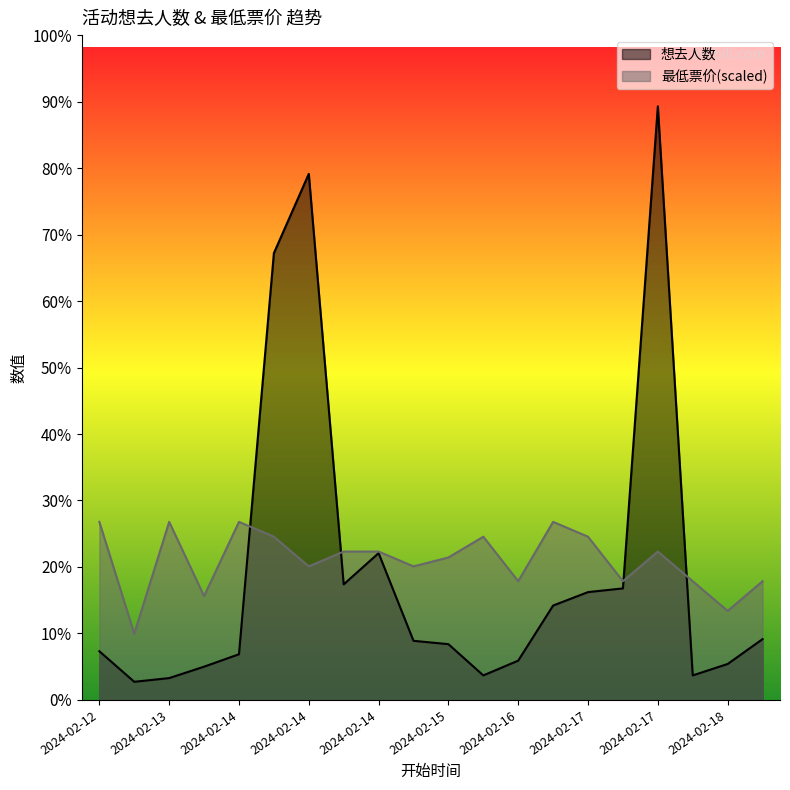

What is the difference between the 想去人数 values at 2024-02-17 and 2024-02-15?

259.0